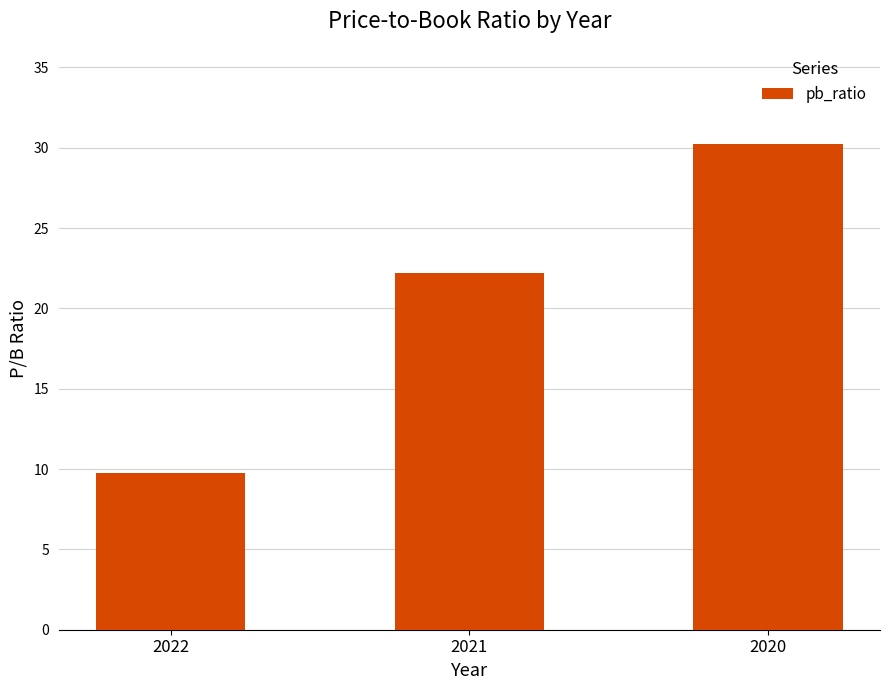

What is the value of the 2nd bar from the left?

22.2